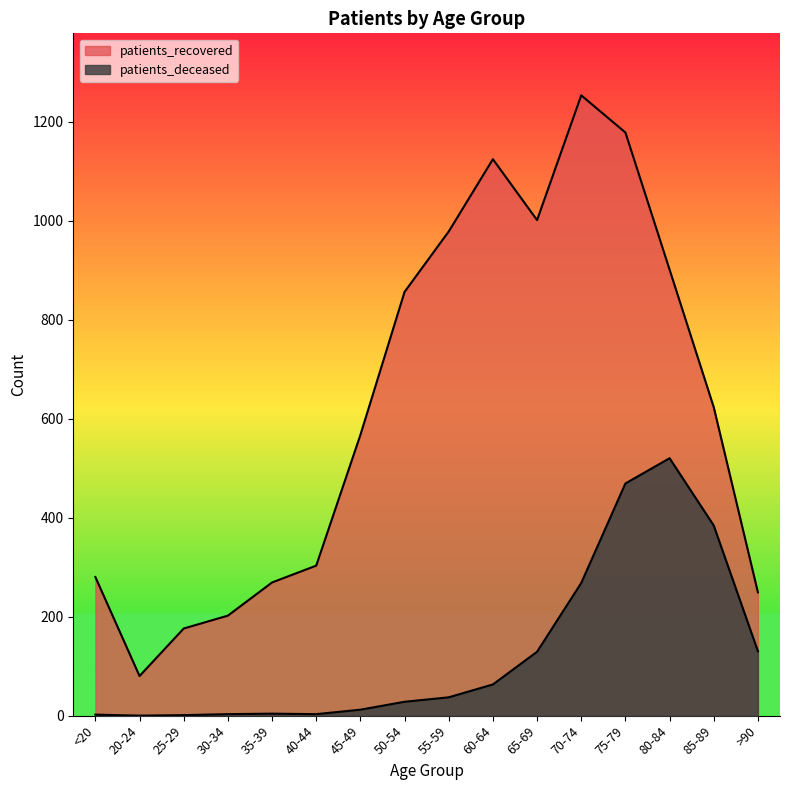

How many positive values does the patients_deceased series have?

15